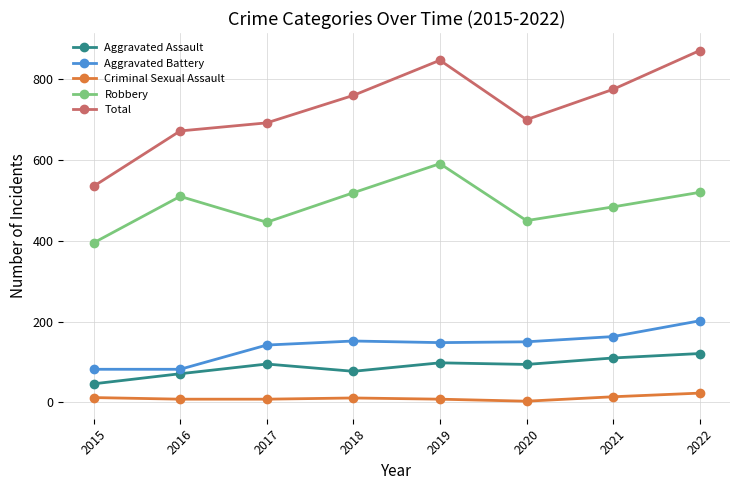

True or false: Total has a value of 237 at 2017.

False